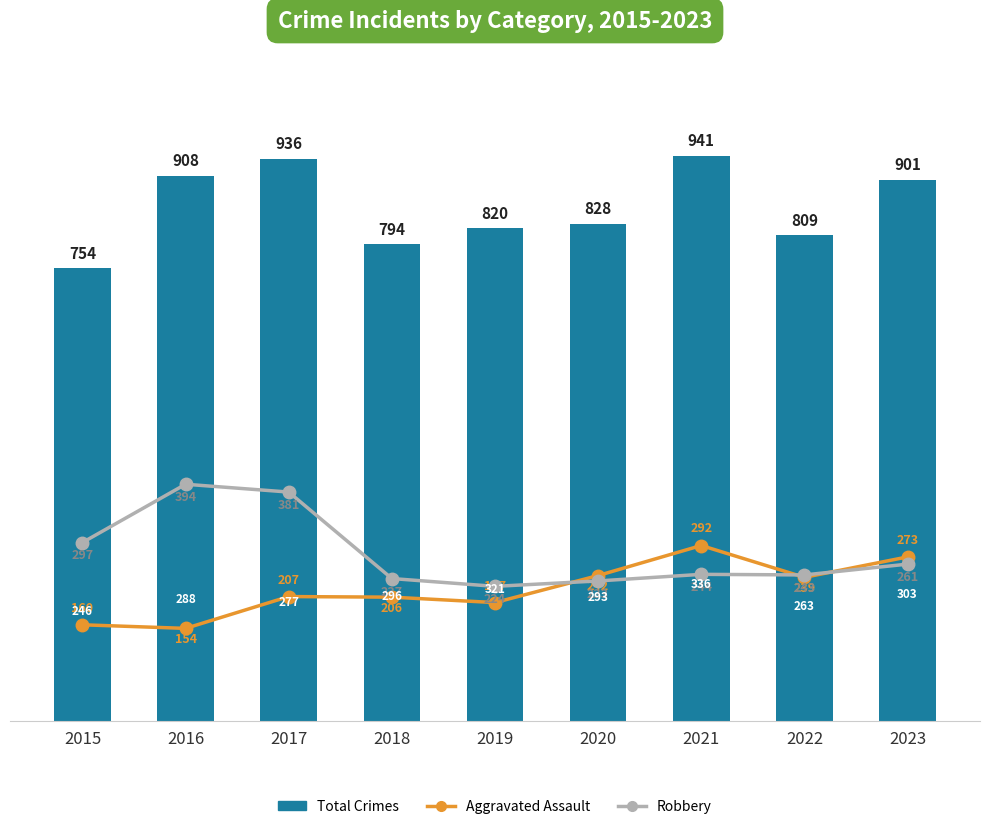

What is the difference between the Total Crimes values at 2022 and 2020?

19